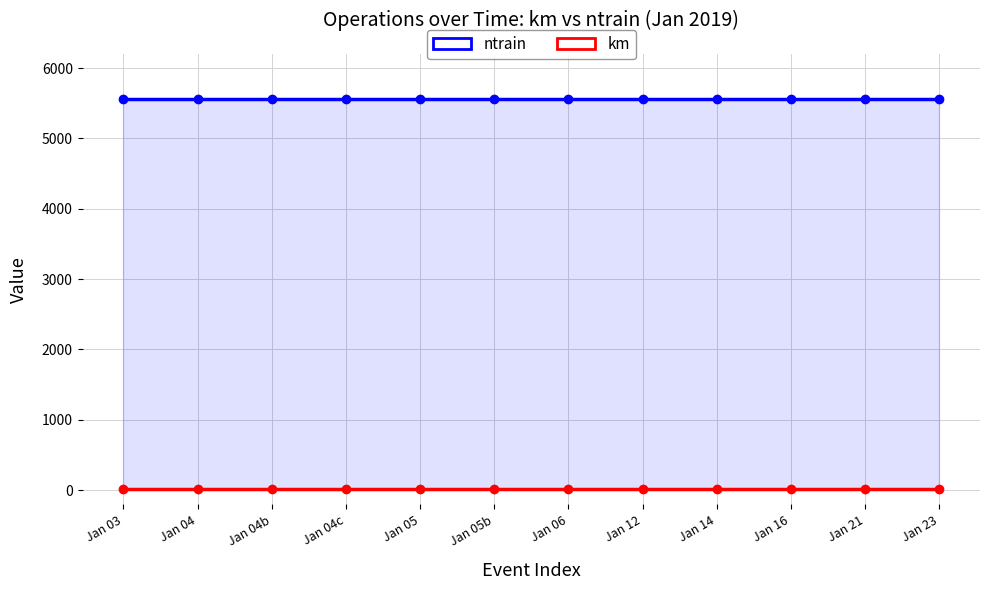

Reading left to right, list all the values displayed in this chart.

ntrain: Jan 03=5555	Jan 04=5555	Jan 04b=5555	Jan 04c=5555	Jan 05=5555	Jan 05b=5555	Jan 06=5555	Jan 12=5555	Jan 14=5555	Jan 16=5555	Jan 21=5555	Jan 23=5555
km: Jan 03=15	Jan 04=15	Jan 04b=15	Jan 04c=15	Jan 05=15	Jan 05b=15	Jan 06=15	Jan 12=15	Jan 14=15	Jan 16=15	Jan 21=15	Jan 23=15